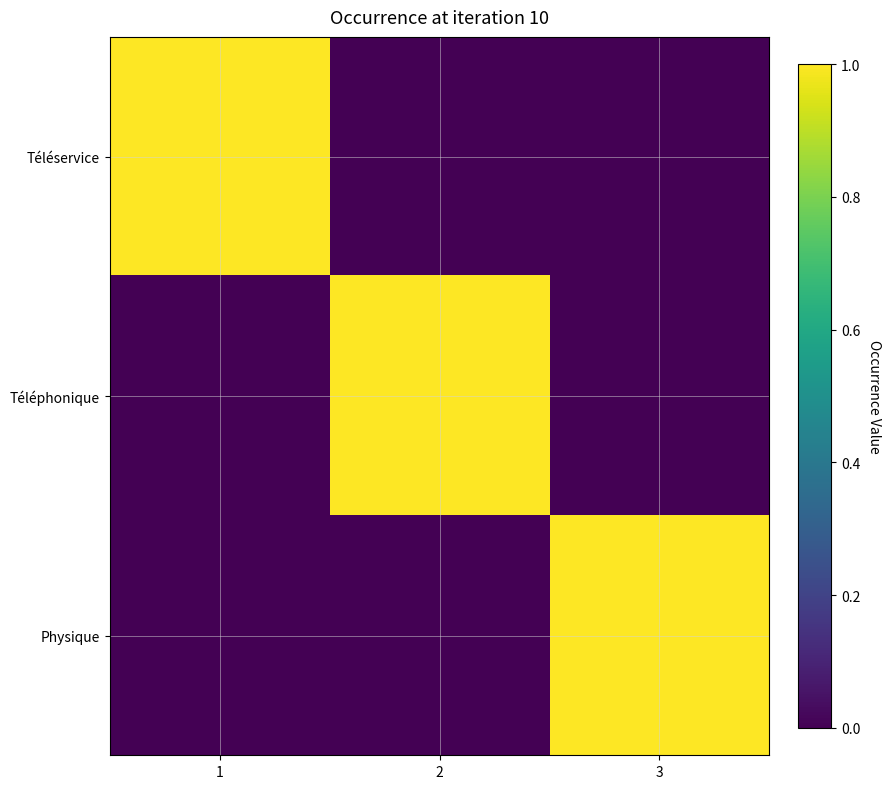

Which series has the largest total across all categories?

Téléservice